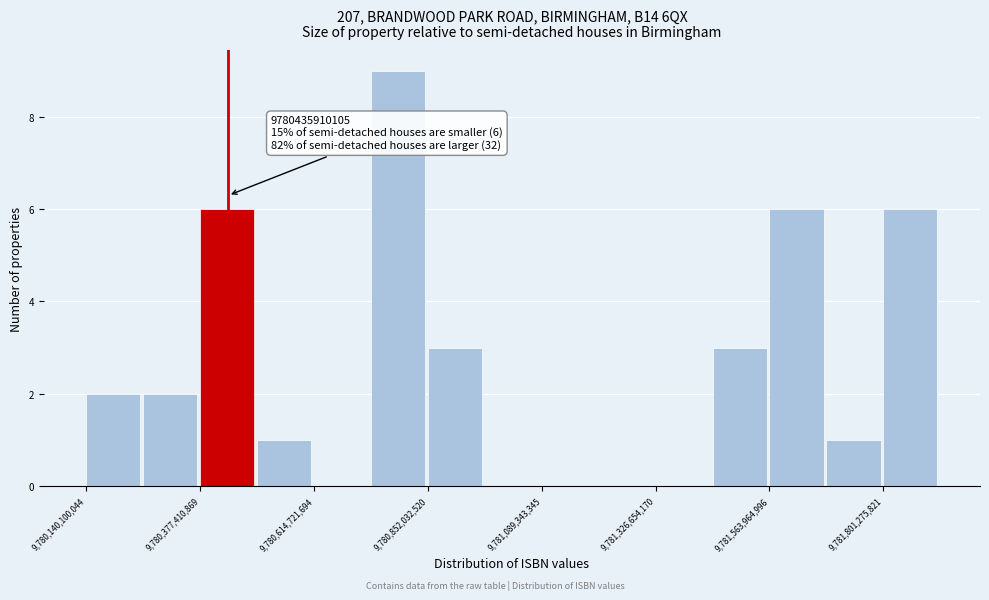

Around what value on the x-axis is the tallest bar? Give the approximate position of its centre, as read against the axis.

9780800000000